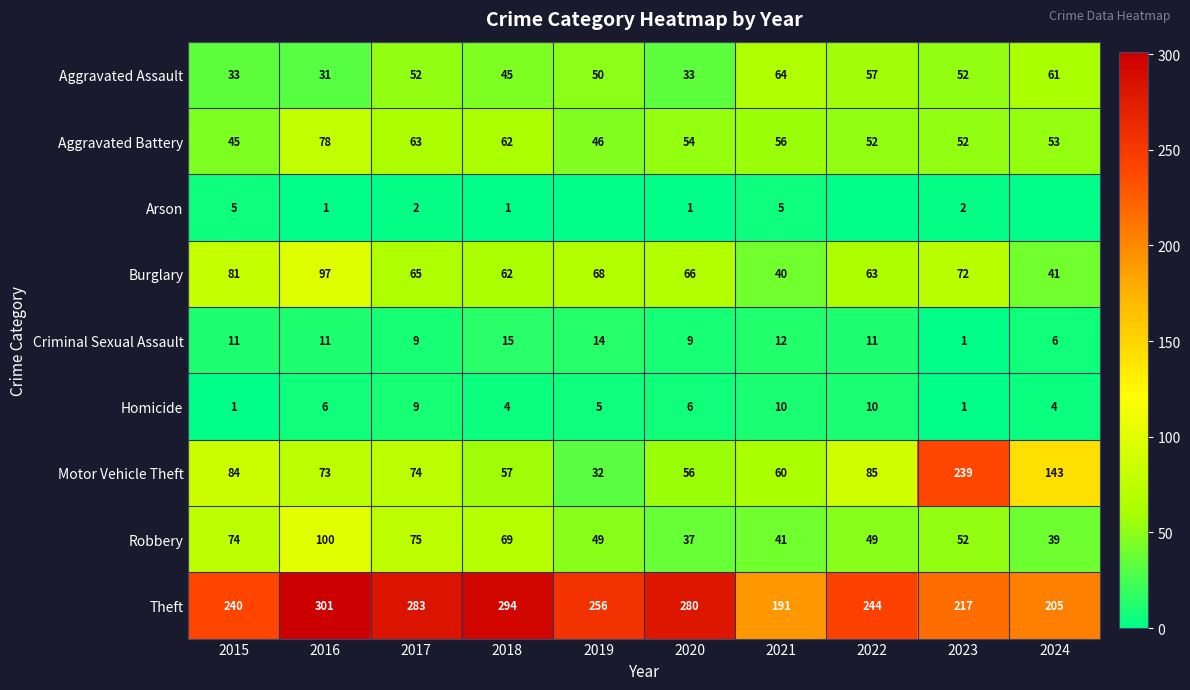

Which category has the lowest value in the Burglary series?

2021